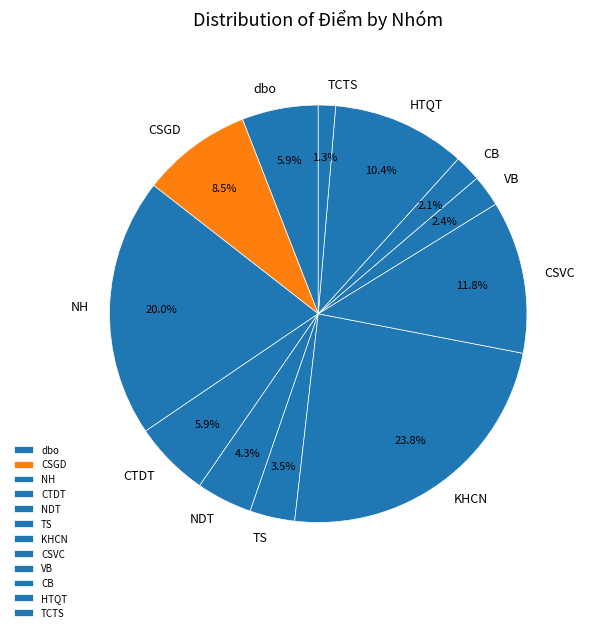

What percentage do CB and dbo together represent?

8.0%